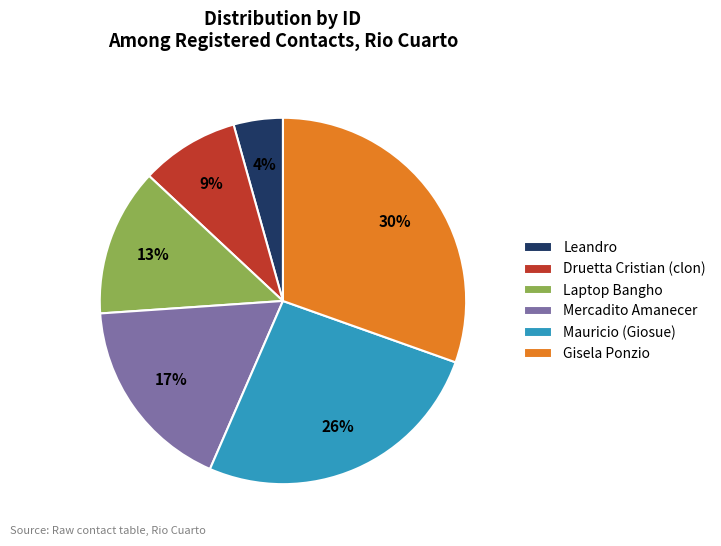

To the nearest percent, what is the average slice percentage?

17%